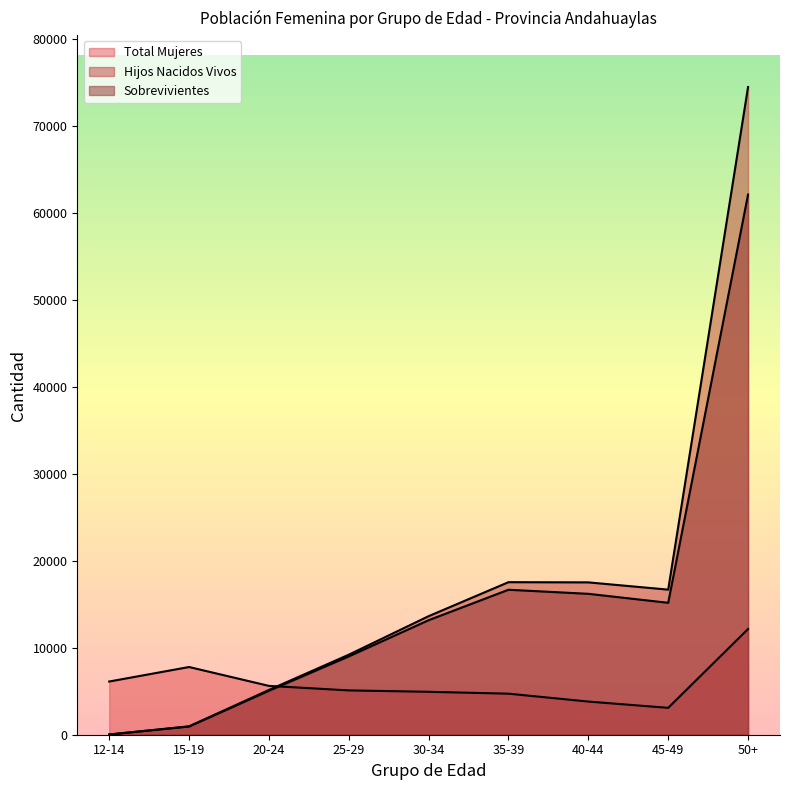

How many times do Total Mujeres and Hijos Nacidos Vivos cross each other?

1